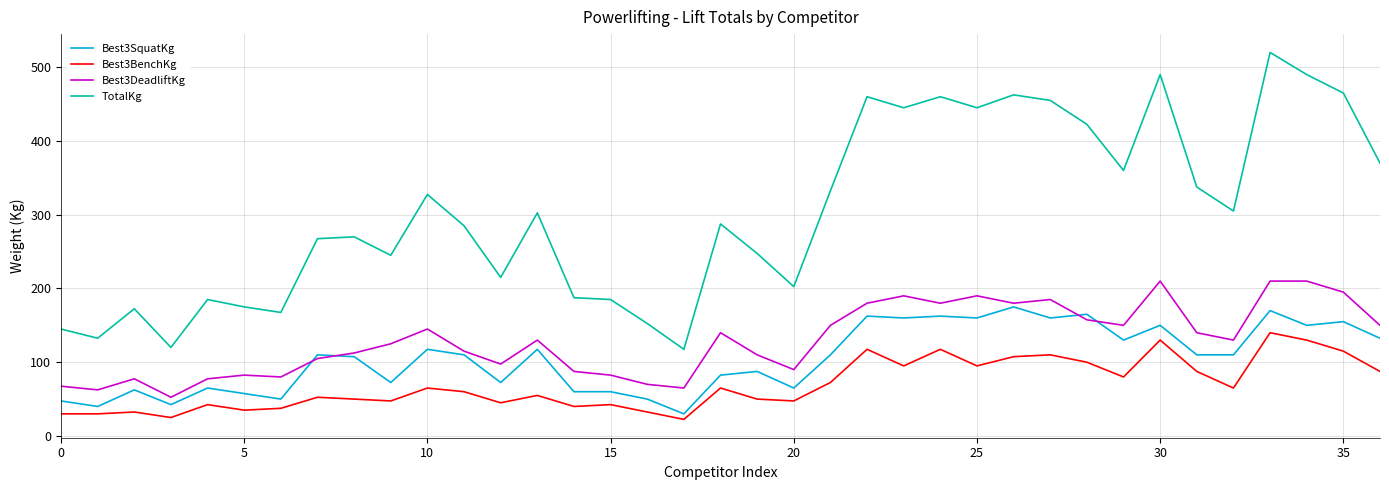

What is the minimum value for Best3DeadliftKg?

52.5